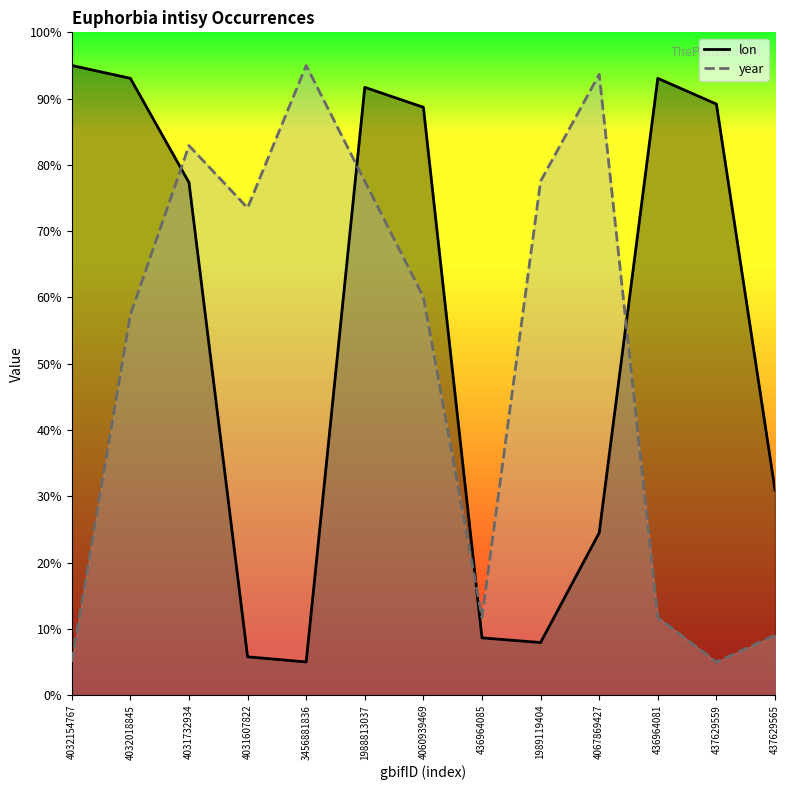

What is the label of the 9th point from the right?

3456881836